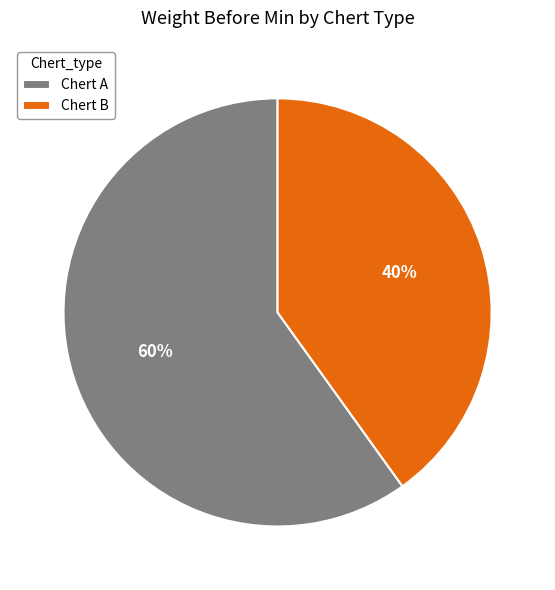

Is it true that Chert A is 60% of the pie?

True